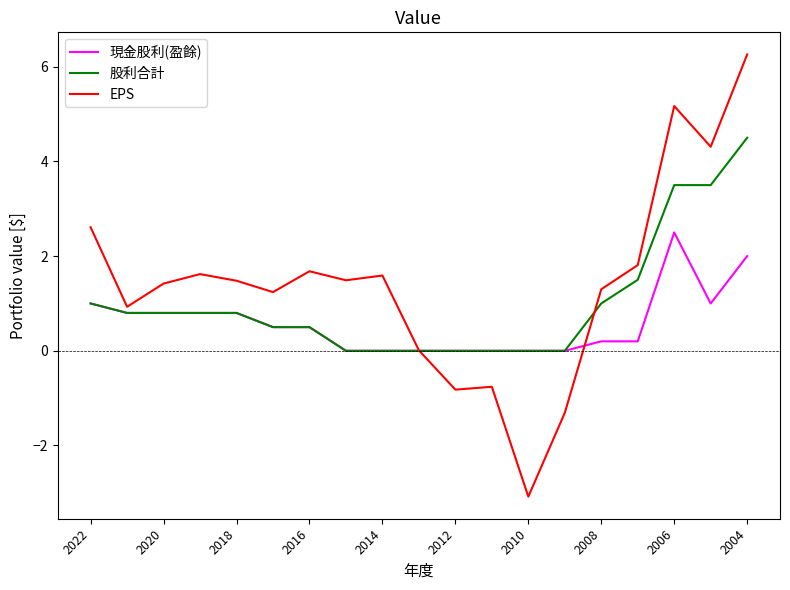

Rank the series by their average value, from lowest to highest.

現金股利(盈餘), 股利合計, EPS